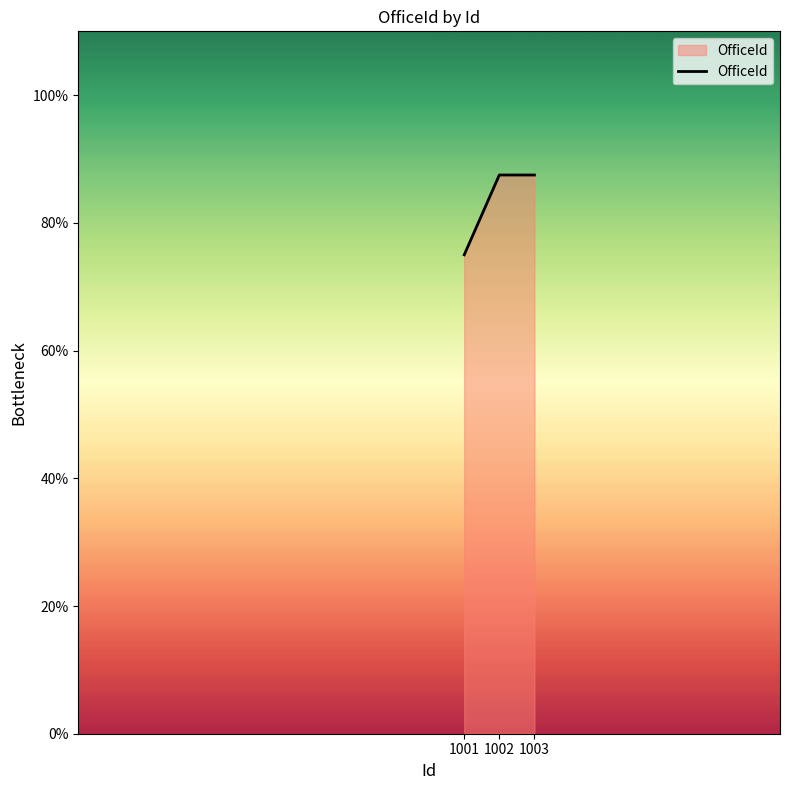

How many lines are shown in the chart?

1